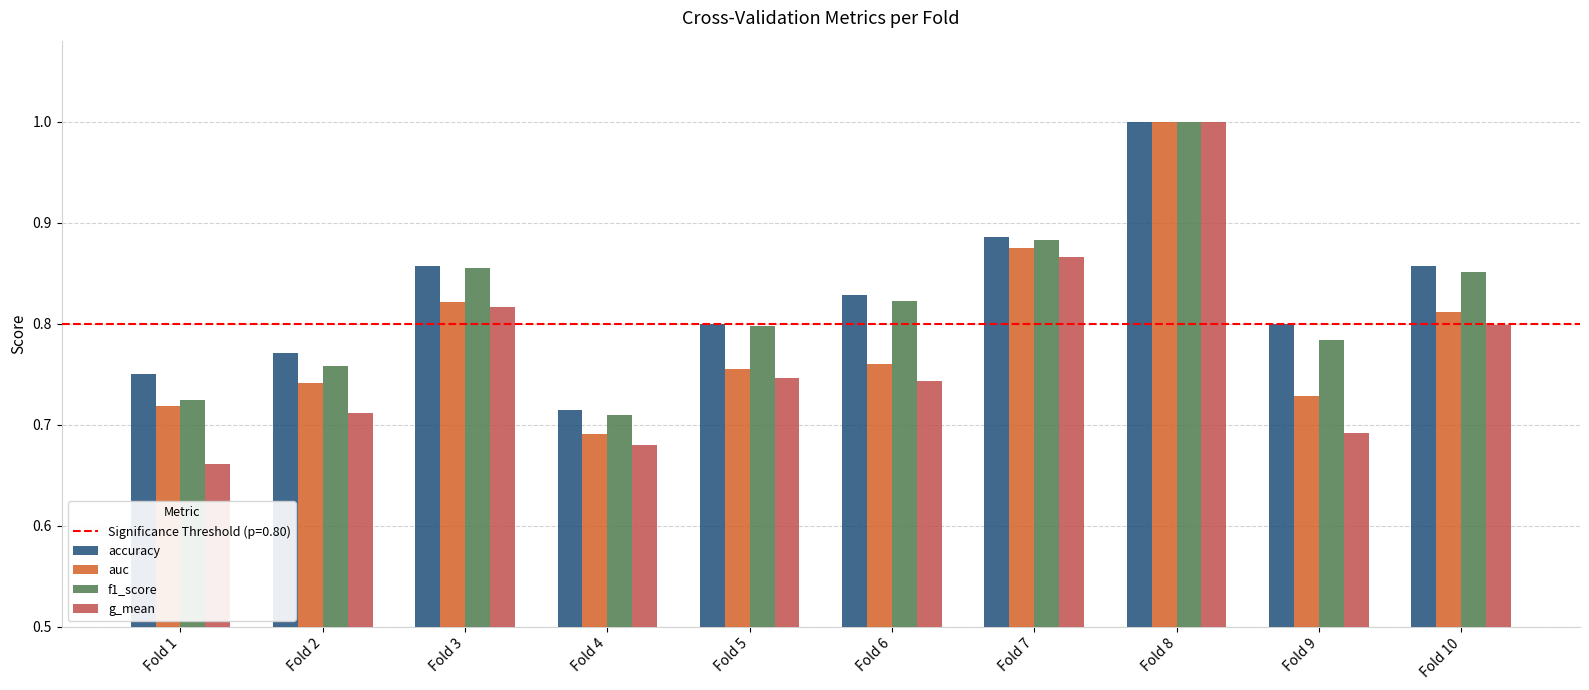

What is the total value across all series at Fold 7?

3.5